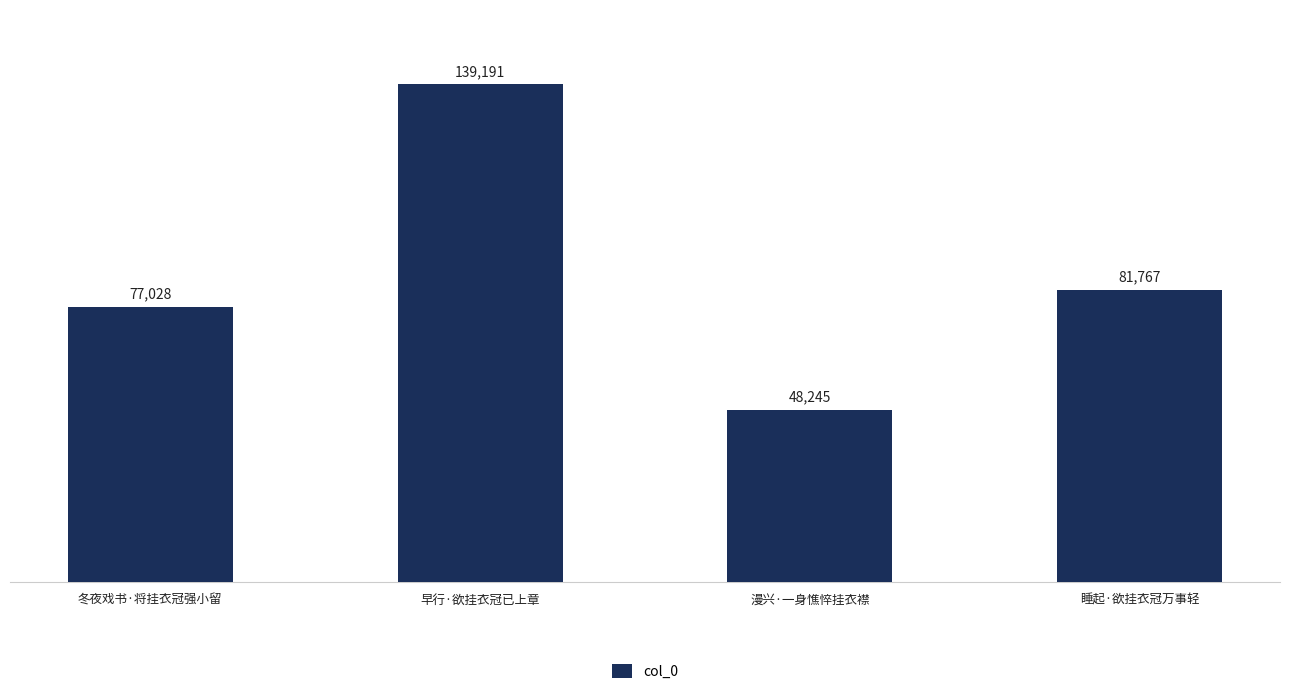

The chart shows a value of 203359 at 早行·欲挂衣冠已上章. True or false?

False